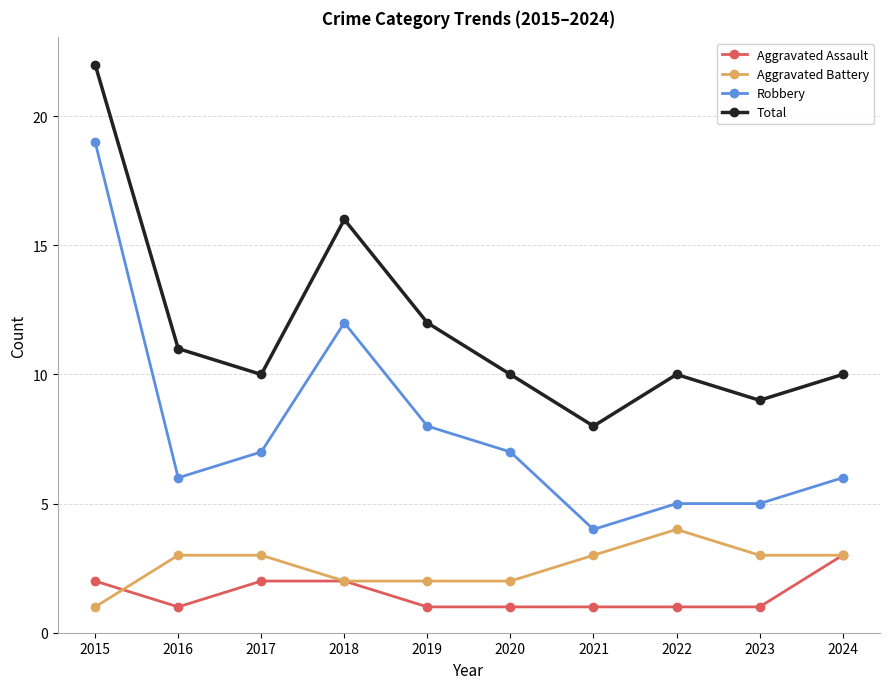

The value of Robbery at 2021 is 2. True or false?

False